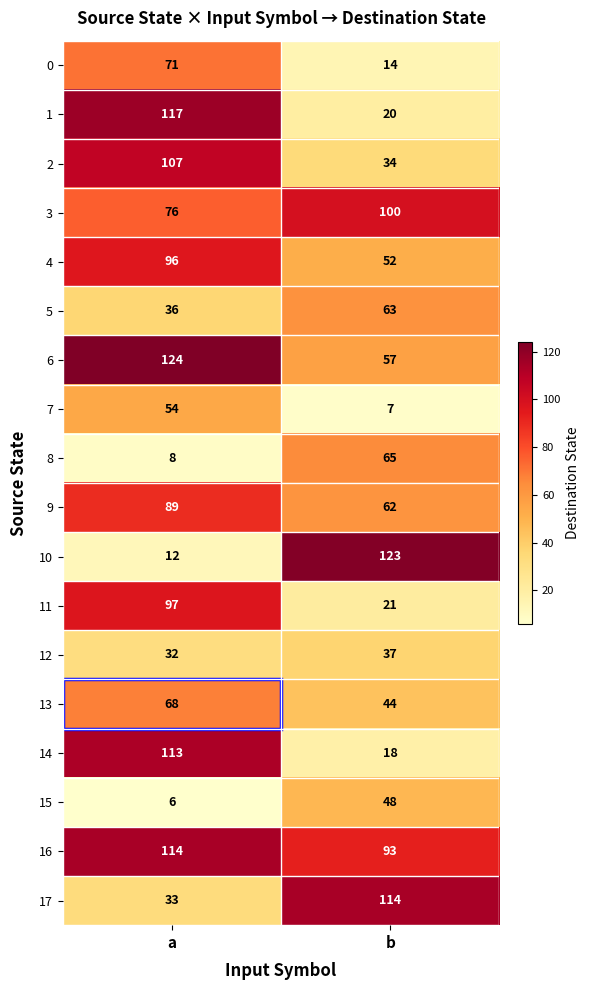

What is the difference between the maximum and minimum values in the 1 series?

97